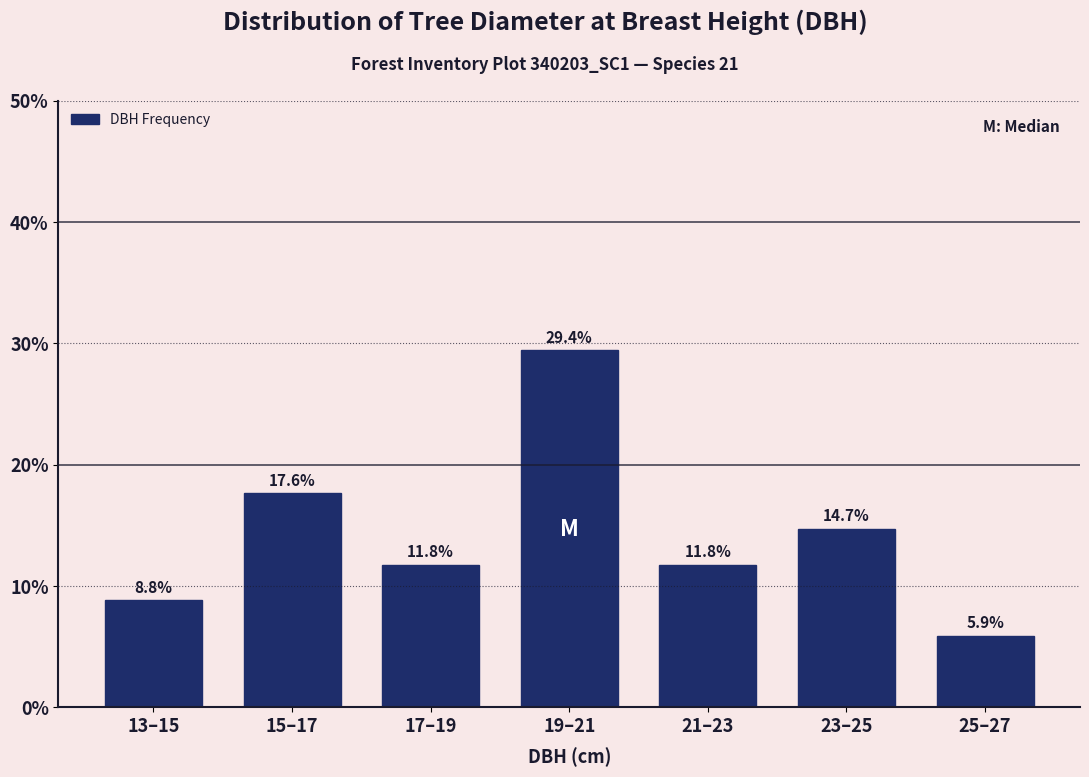

Reading left to right, transcribe all the data shown in this chart.

13–15=8.8	15–17=17.6	17–19=11.8	19–21=29.4	21–23=11.8	23–25=14.7	25–27=5.9